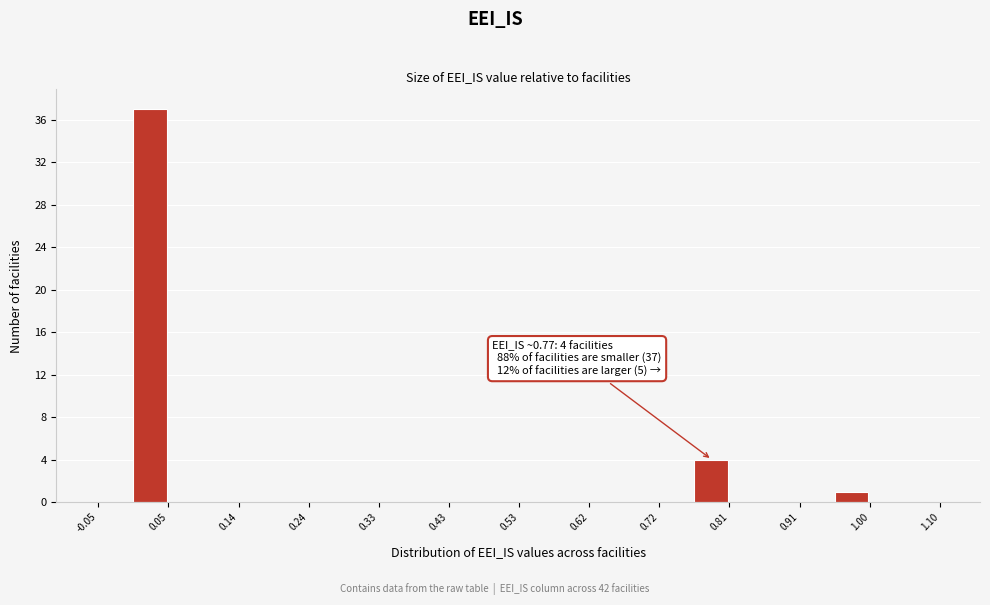

Which range on the x-axis has the tallest bar?

0.00 to 0.05